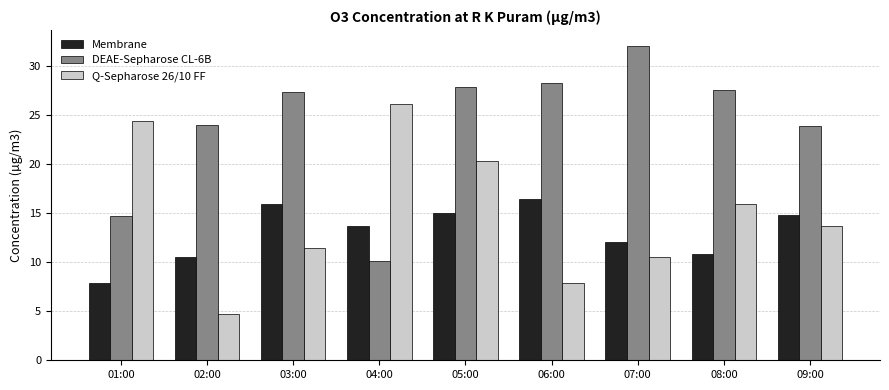

What is the label of the 5th bar from the right?

05:00